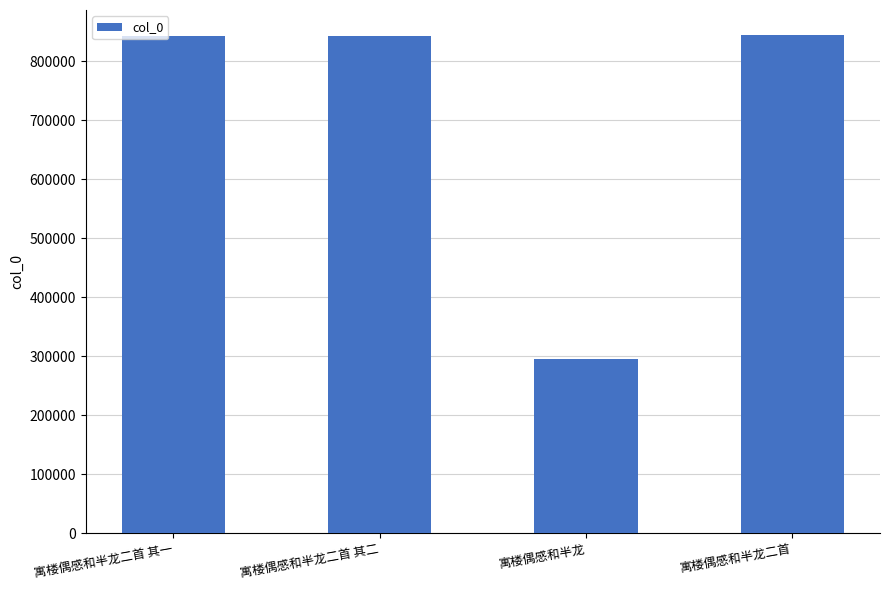

Approximately how many times larger is the value at 寓楼偶感和半龙二首 compared to 寓楼偶感和半龙二首 其二?

1.0